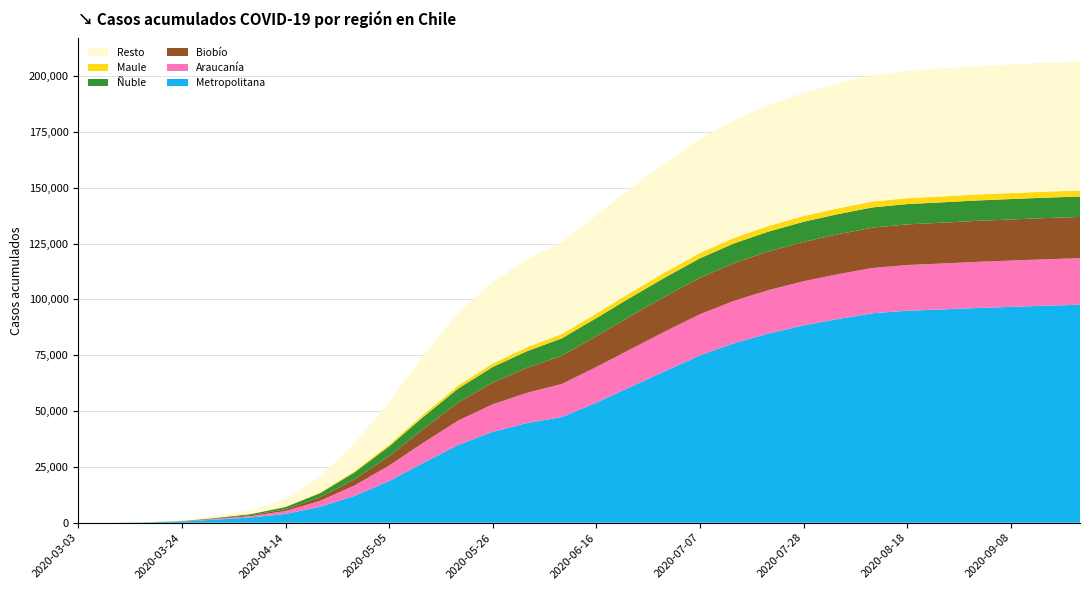

Reading left to right, transcribe all the data shown in this chart.

Metropolitana: 2020-03-03=0	2020-03-10=10	2020-03-17=152	2020-03-24=540	2020-03-31=1420	2020-04-07=2350	2020-04-14=3930	2020-04-21=7116	2020-04-28=12072	2020-05-05=18654	2020-05-12=26922	2020-05-19=34869	2020-05-26=40726	2020-06-02=44682	2020-06-09=47345	2020-06-16=53816	2020-06-23=60892	2020-06-30=68016	2020-07-07=74960	2020-07-14=80488	2020-07-21=84833	2020-07-28=88406	2020-08-04=91271	2020-08-11=93826	2020-08-18=94971	2020-08-25=95513	2020-09-01=96170	2020-09-08=96680	2020-09-15=97200	2020-09-22=97630
Araucanía: 2020-03-03=0	2020-03-10=0	2020-03-17=1	2020-03-24=59	2020-03-31=302	2020-04-07=612	2020-04-14=1340	2020-04-21=2698	2020-04-28=4652	2020-05-05=6965	2020-05-12=9032	2020-05-19=10897	2020-05-26=12340	2020-06-02=13560	2020-06-09=14830	2020-06-16=15940	2020-06-23=16920	2020-06-30=17750	2020-07-07=18450	2020-07-14=19000	2020-07-21=19420	2020-07-28=19780	2020-08-04=20060	2020-08-11=20290	2020-08-18=20460	2020-08-25=20580	2020-09-01=20670	2020-09-08=20740	2020-09-15=20800	2020-09-22=20850
Biobío: 2020-03-03=0	2020-03-10=1	2020-03-17=4	2020-03-24=73	2020-03-31=216	2020-04-07=410	2020-04-14=800	2020-04-21=1560	2020-04-28=2760	2020-05-05=4230	2020-05-12=6120	2020-05-19=8050	2020-05-26=9730	2020-06-02=11200	2020-06-09=12600	2020-06-16=13800	2020-06-23=14800	2020-06-30=15650	2020-07-07=16350	2020-07-14=16900	2020-07-21=17320	2020-07-28=17640	2020-08-04=17880	2020-08-11=18060	2020-08-18=18190	2020-08-25=18280	2020-09-01=18350	2020-09-08=18400	2020-09-15=18440	2020-09-22=18470
Ñuble: 2020-03-03=0	2020-03-10=0	2020-03-17=26	2020-03-24=105	2020-03-31=245	2020-04-07=522	2020-04-14=970	2020-04-21=1850	2020-04-28=3100	2020-05-05=4350	2020-05-12=5490	2020-05-19=6320	2020-05-26=6980	2020-06-02=7450	2020-06-09=7820	2020-06-16=8120	2020-06-23=8360	2020-06-30=8550	2020-07-07=8700	2020-07-14=8820	2020-07-21=8910	2020-07-28=8980	2020-08-04=9030	2020-08-11=9070	2020-08-18=9100	2020-08-25=9120	2020-09-01=9135	2020-09-08=9145	2020-09-15=9152	2020-09-22=9158
Maule: 2020-03-03=1	2020-03-10=5	2020-03-17=9	2020-03-24=29	2020-03-31=62	2020-04-07=108	2020-04-14=185	2020-04-21=338	2020-04-28=570	2020-05-05=820	2020-05-12=1100	2020-05-19=1350	2020-05-26=1570	2020-06-02=1750	2020-06-09=1910	2020-06-16=2060	2020-06-23=2190	2020-06-30=2300	2020-07-07=2390	2020-07-14=2460	2020-07-21=2520	2020-07-28=2570	2020-08-04=2610	2020-08-11=2640	2020-08-18=2660	2020-08-25=2675	2020-09-01=2685	2020-09-08=2692	2020-09-15=2697	2020-09-22=2701
Resto: 2020-03-03=0	2020-03-10=1	2020-03-17=10	2020-03-24=175	2020-03-31=779	2020-04-07=1724	2020-04-14=3491	2020-04-21=7088	2020-04-28=12546	2020-05-05=19131	2020-05-12=26336	2020-05-19=32414	2020-05-26=36454	2020-06-02=39308	2020-06-09=41195	2020-06-16=44004	2020-06-23=46638	2020-06-30=48984	2020-07-07=51060	2020-07-14=52820	2020-07-21=54117	2020-07-28=55124	2020-08-04=55949	2020-08-11=56614	2020-08-18=57019	2020-08-25=57282	2020-09-01=57465	2020-09-08=57603	2020-09-15=57711	2020-09-22=57791